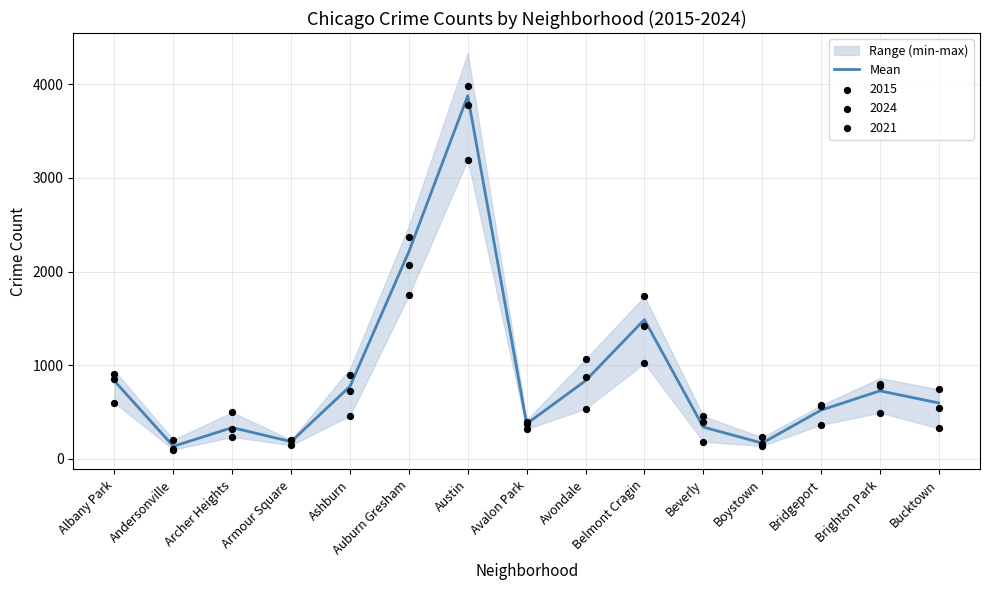

Which has a higher value, Boystown or Avalon Park?

Avalon Park